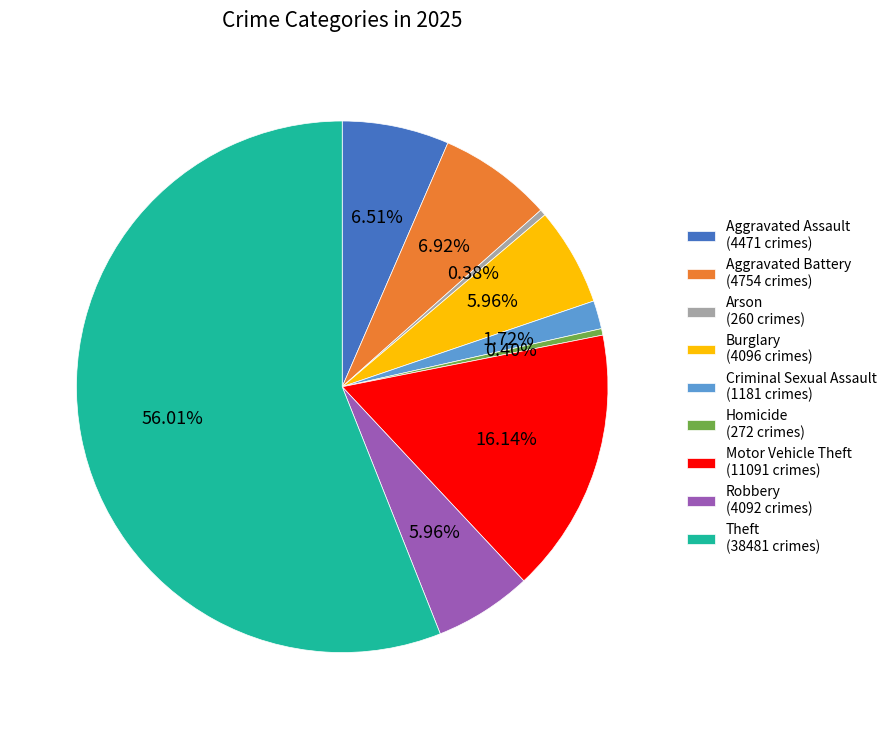

Which category has the biggest portion of the pie?

Theft